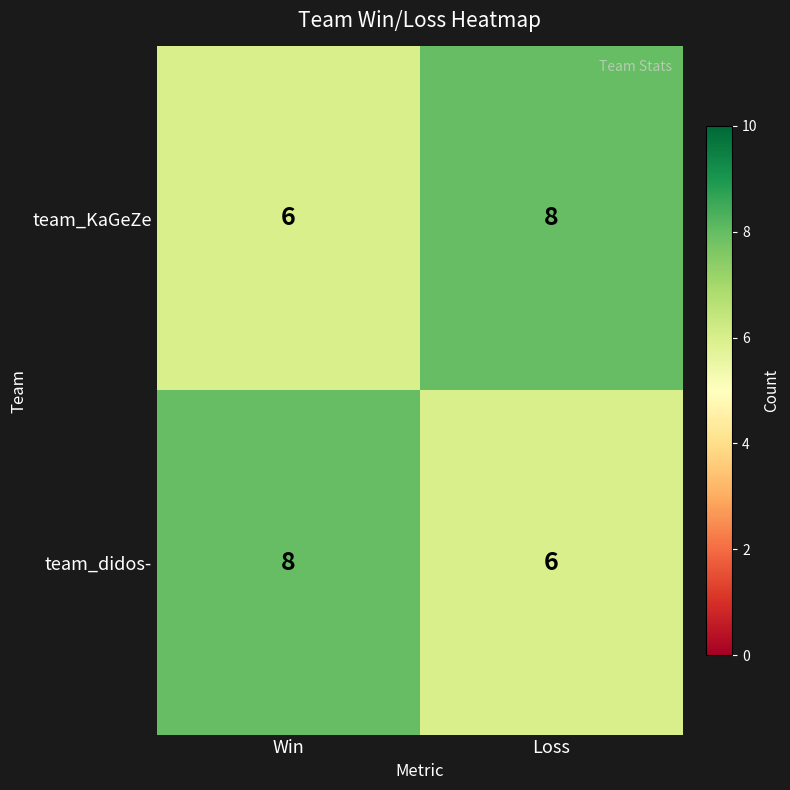

What is the average value of the team_didos- series?

7